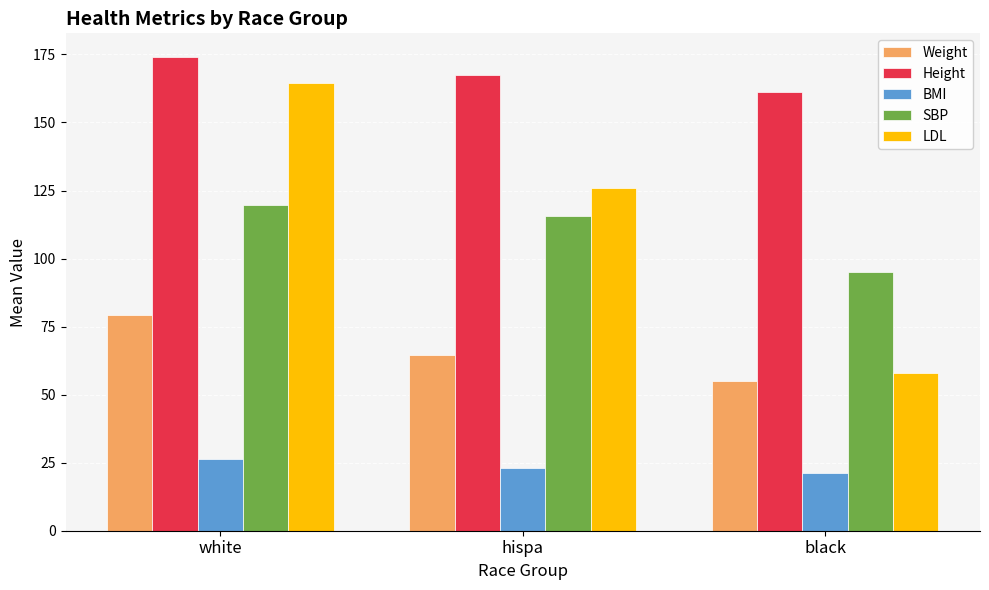

What is the label of the 2nd bar from the left?

hispa